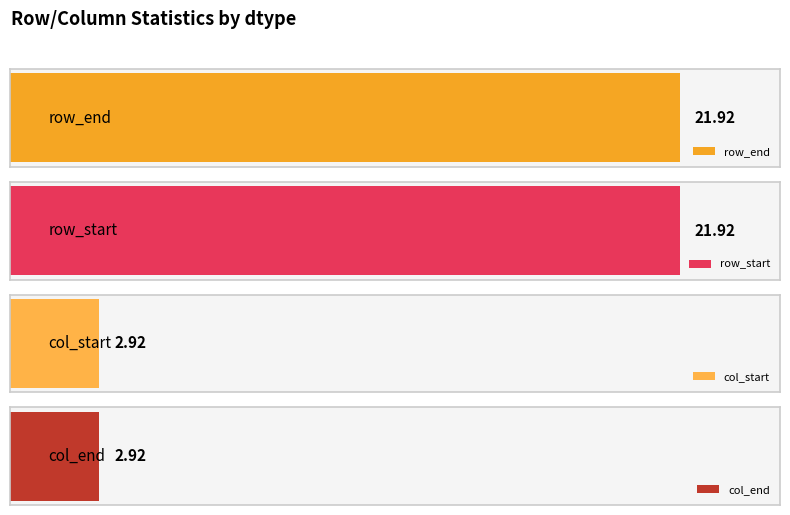

How many series are shown in this chart?

4